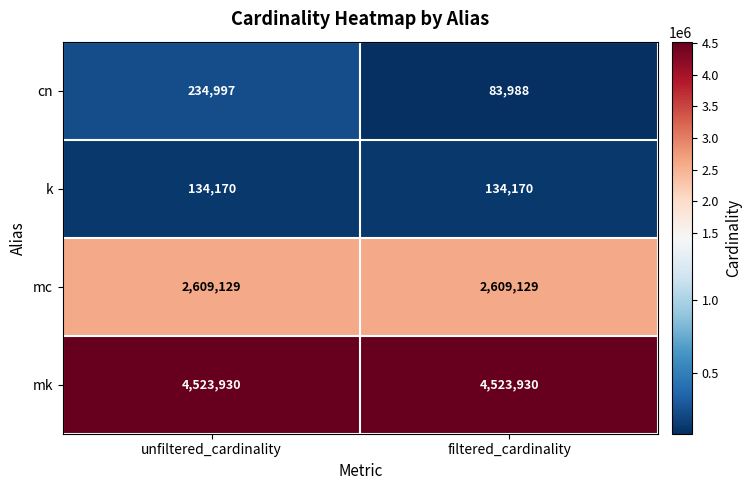

At unfiltered_cardinality, list the series in order from smallest to largest.

k, cn, mc, mk